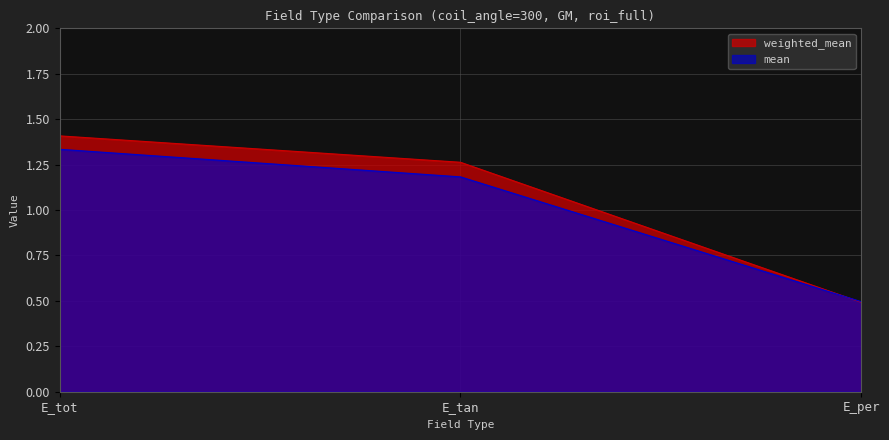

Between E_tan and E_per, which series saw the biggest shift?

weighted_mean